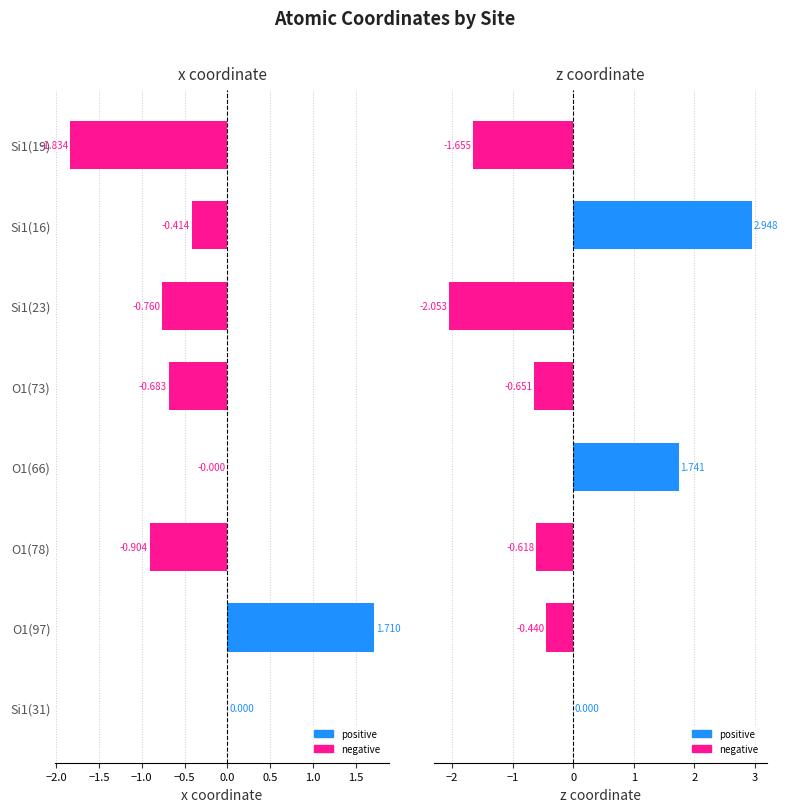

How many series are shown in this chart?

2